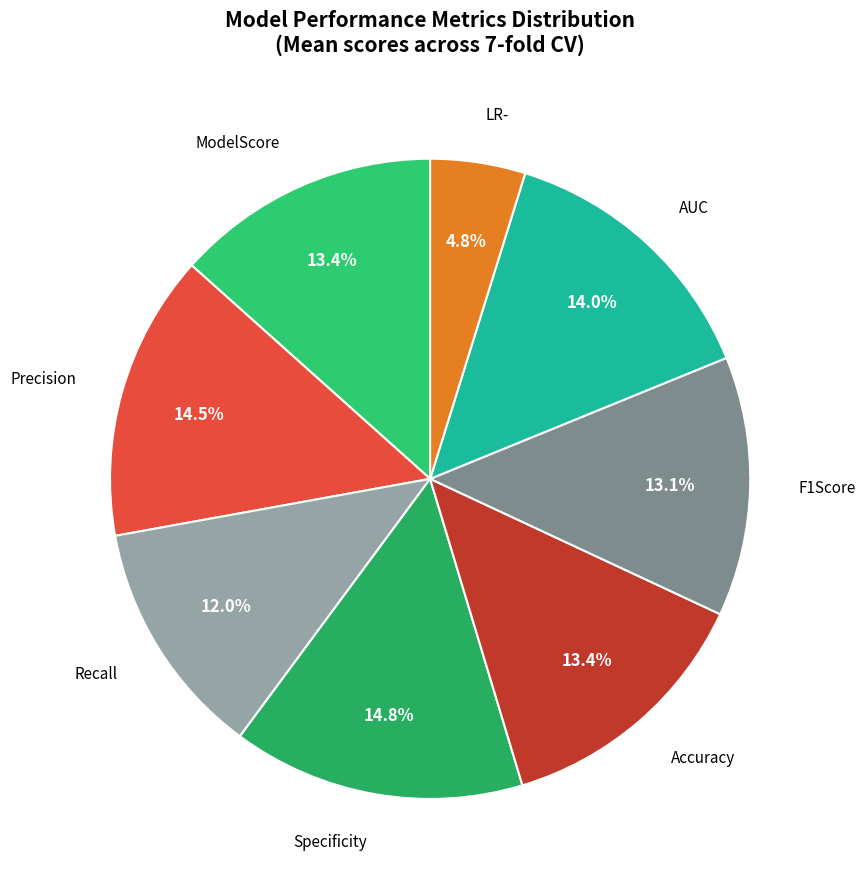

Is it true that Recall is 12% of the pie?

True